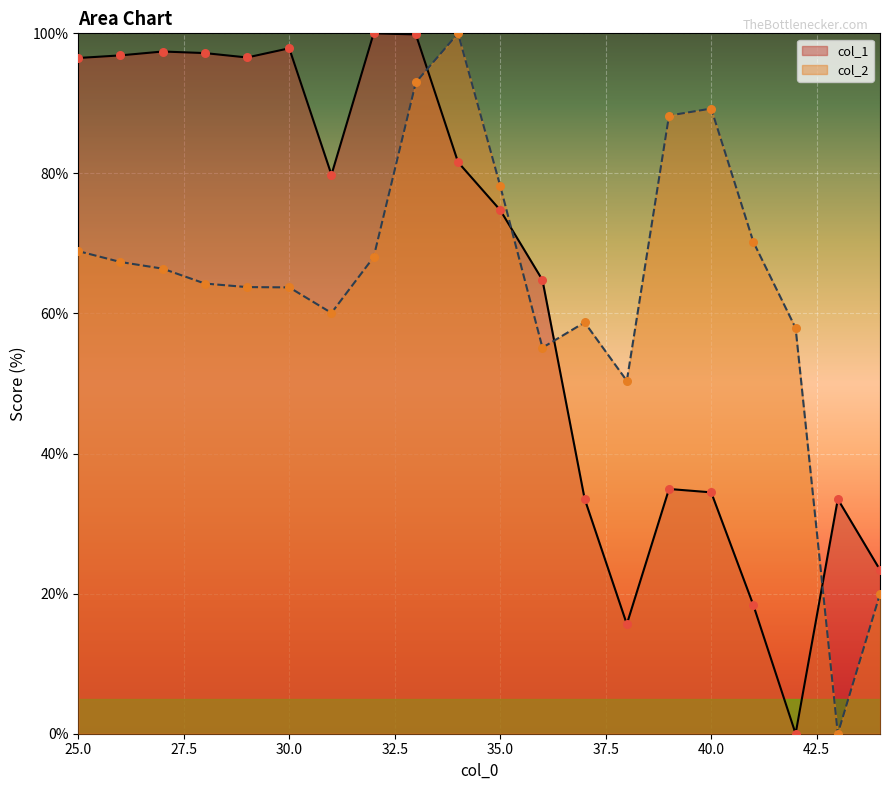

At how many categories does at least one series exceed 15?

20